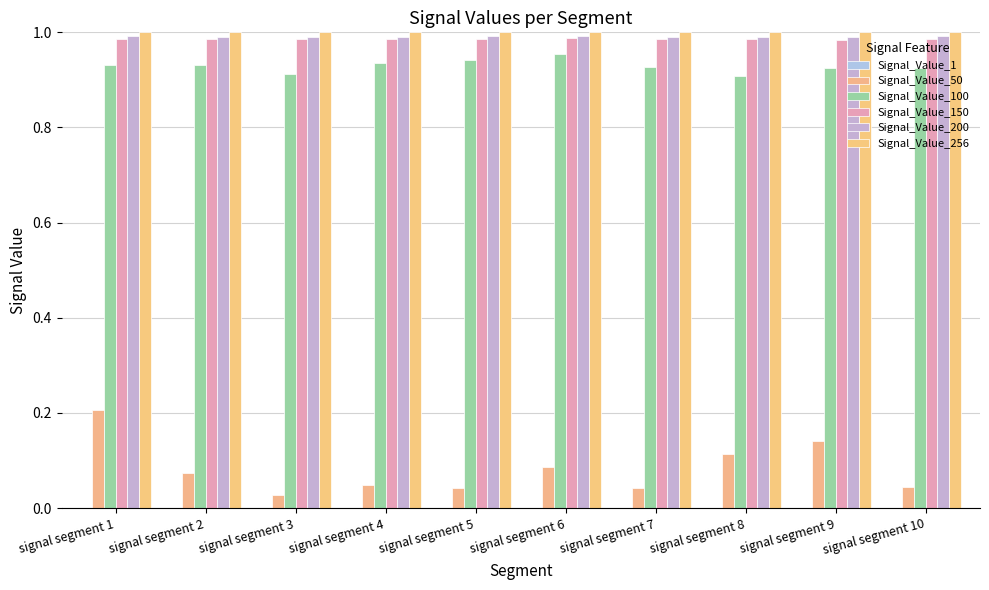

The Signal_Value_100 series shows 1.5 at signal segment 3. True or false?

False